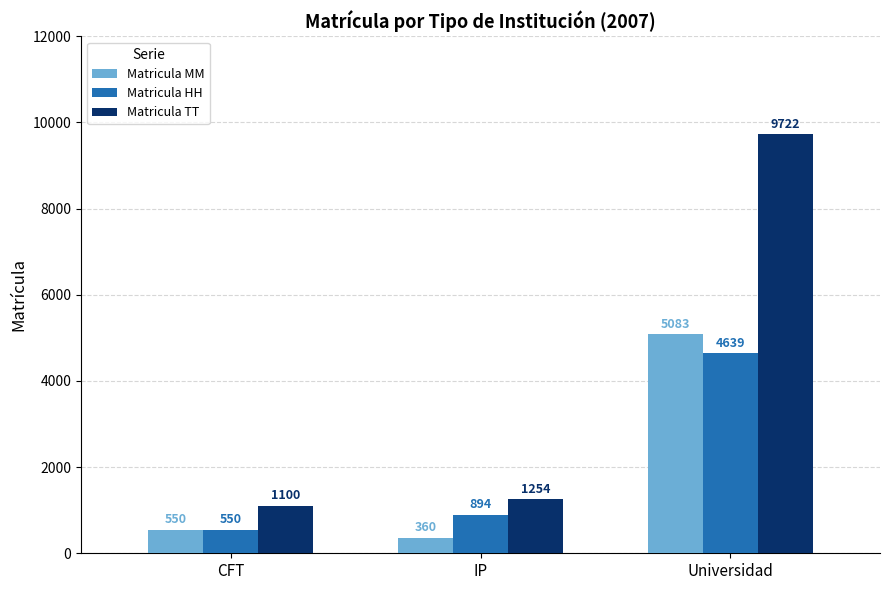

Reading left to right, list all the values displayed in this chart.

Matricula MM: 550	360	5083
Matricula HH: 550	894	4639
Matricula TT: 1100	1254	9722